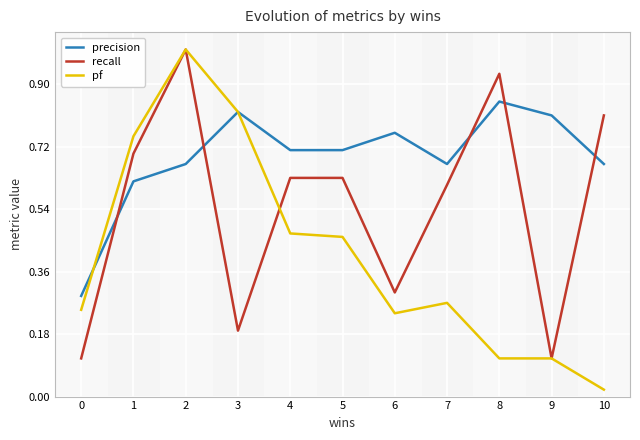

The pf series shows 0.4 at 3. True or false?

False